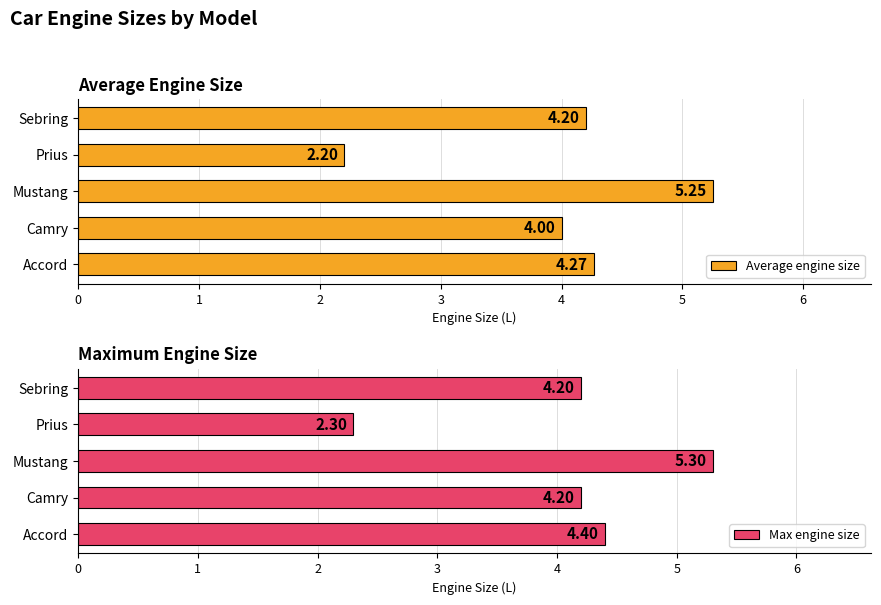

What is the average value of the Average engine size series?

4.0